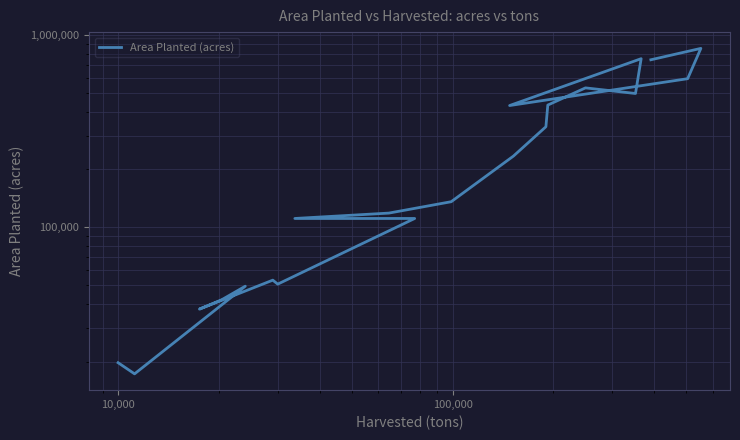

What is the difference between the maximum and minimum values?

835216.2